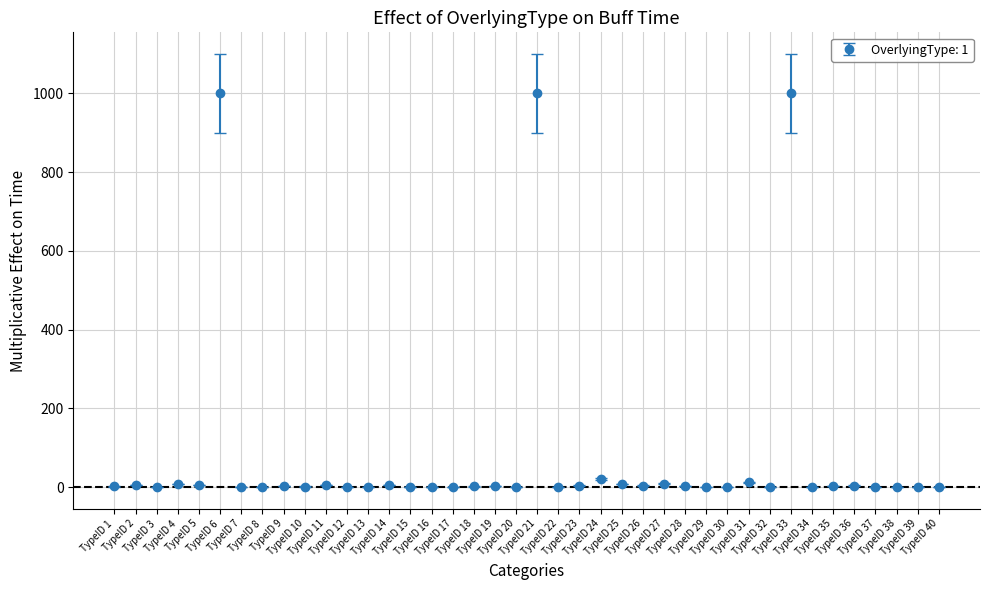

What is the value of the 6th point from the left?

1000.0